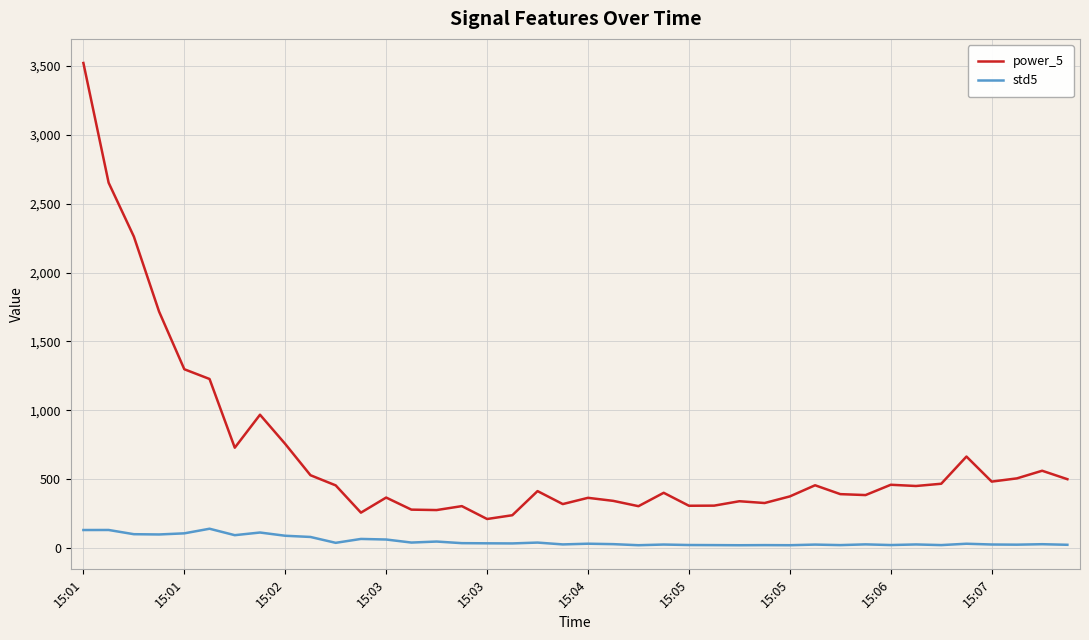

Which series has the largest range (max minus min)?

power_5